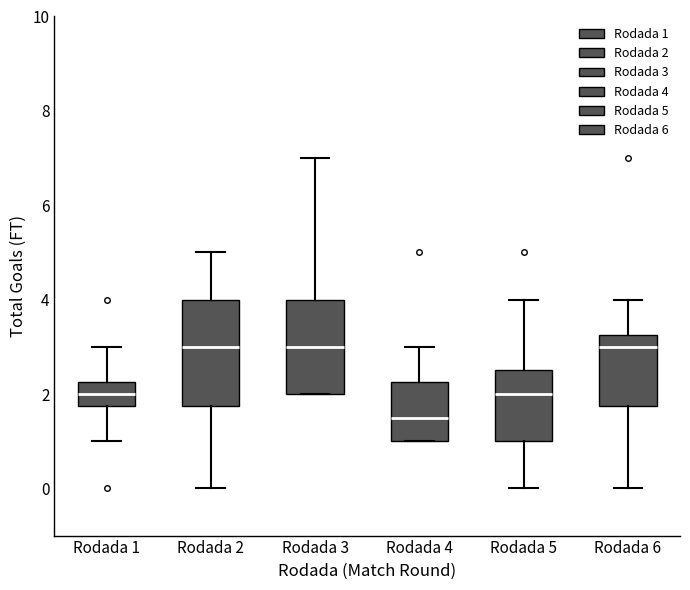

Comparing the boxes themselves (not the whiskers), which one is the tallest?

Rodada 2